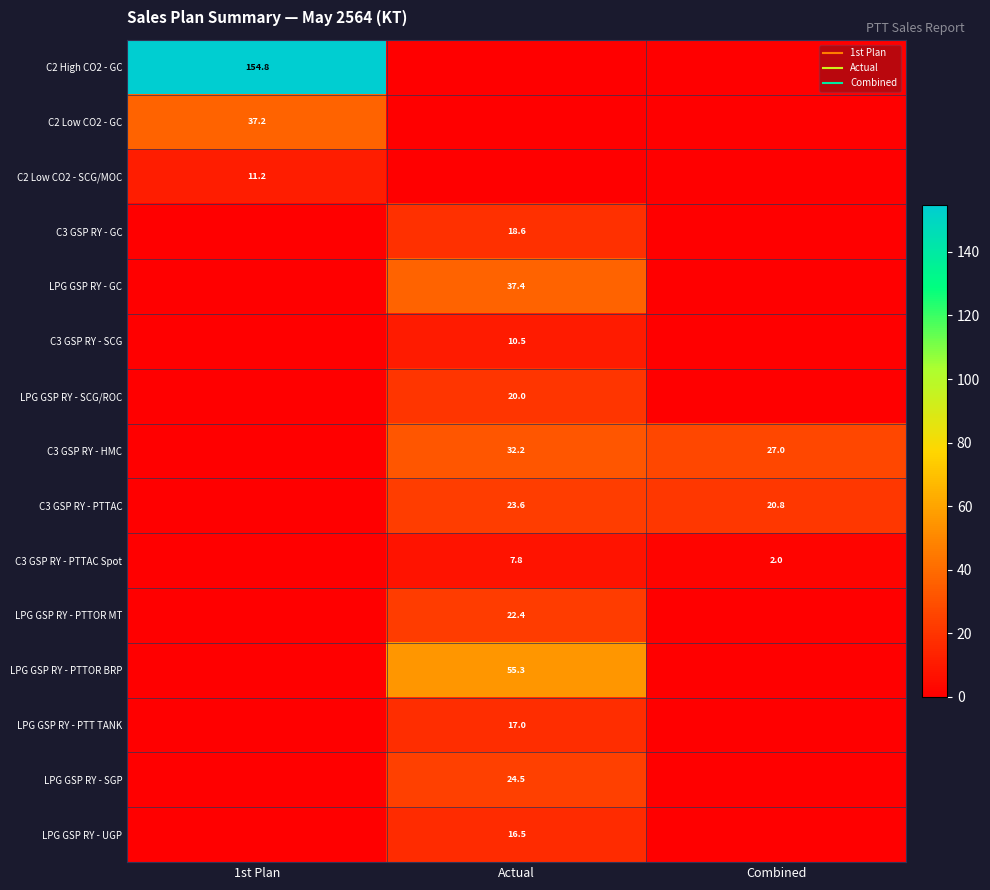

The value of C3 GSP RY - SCG at 1st Plan is 3.3. True or false?

False